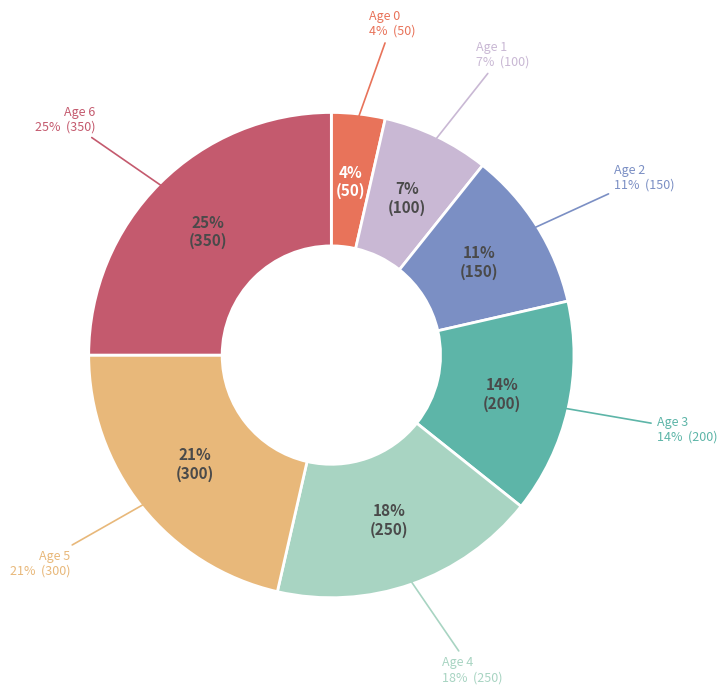

To the nearest percent, what is the difference between the Age 5 and Age 6 slice percentages?

4%